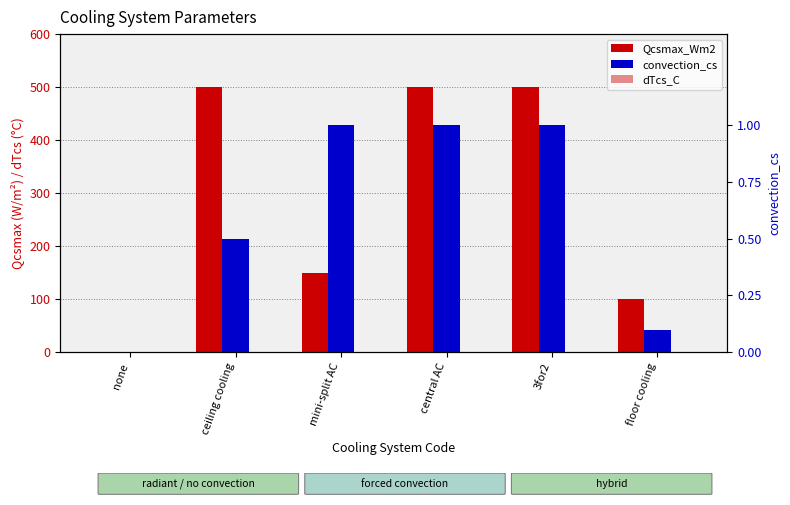

How many bars are there in each group?

3